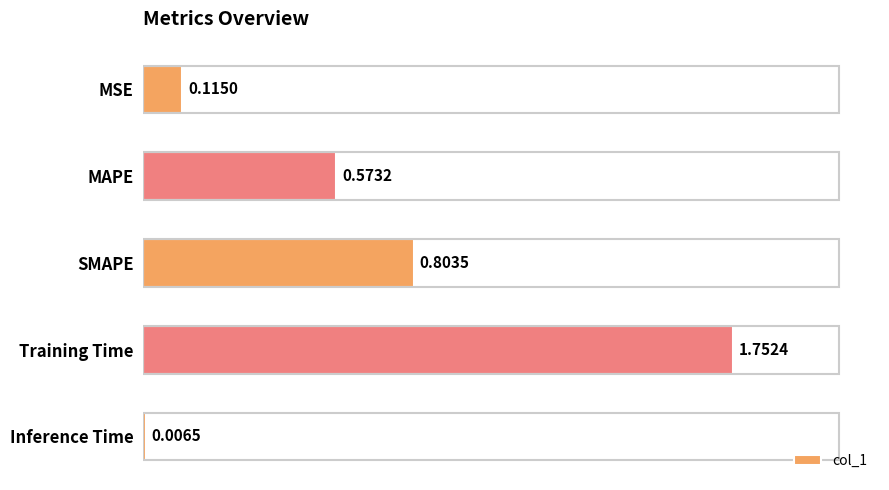

What is the change in value from SMAPE to Training Time?

+0.9